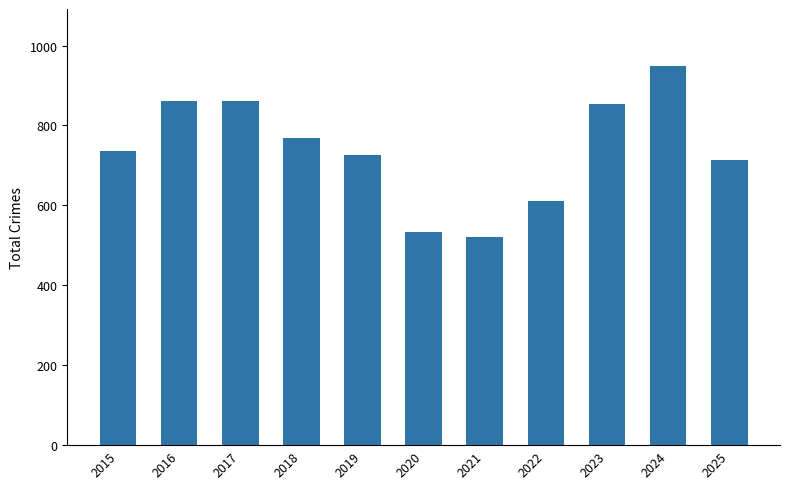

True or false: the data shows 898 at 2020.

False